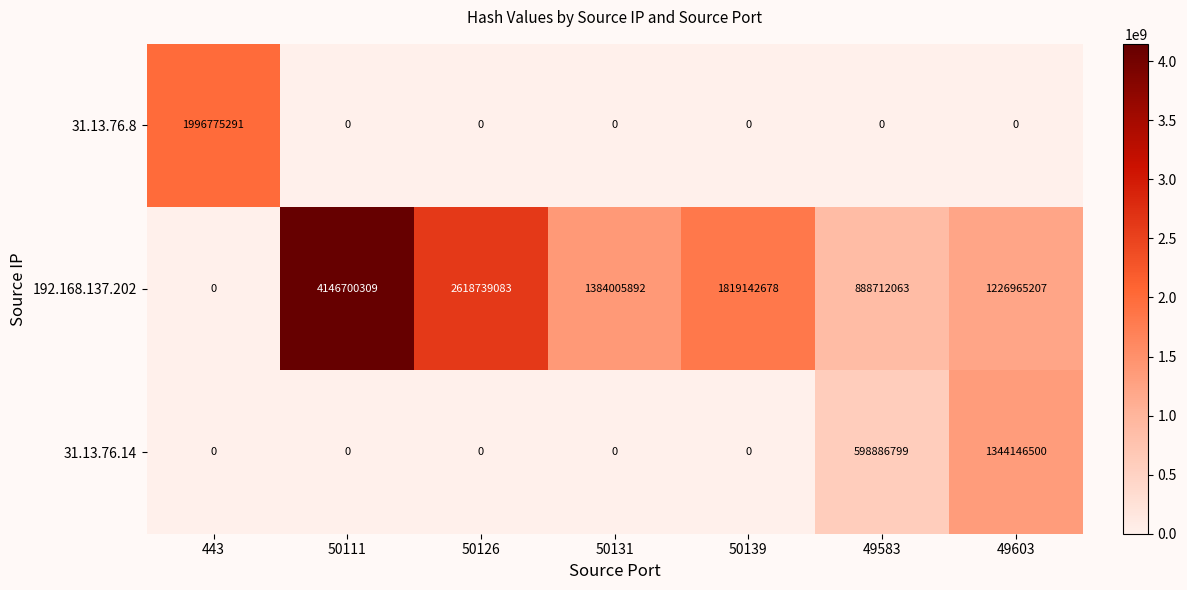

Reading right to left, transcribe all the data shown in this chart.

31.13.76.8: 49603=0	49583=0	50139=0	50131=0	50126=0	50111=0	443=1996775291
192.168.137.202: 49603=1226965207	49583=888712063	50139=1819142678	50131=1384005892	50126=2618739083	50111=4146700309	443=0
31.13.76.14: 49603=1344146500	49583=598886799	50139=0	50131=0	50126=0	50111=0	443=0